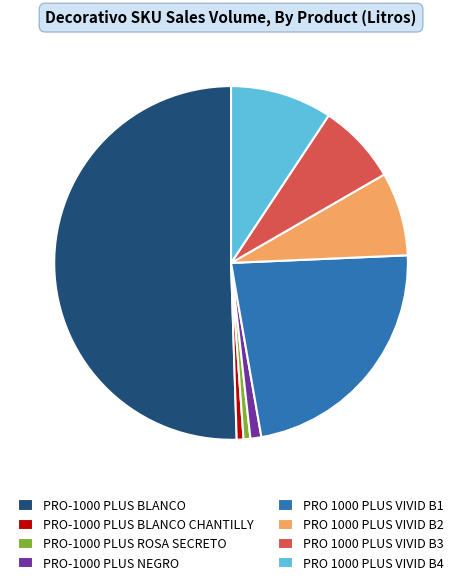

Which category accounts for the majority?

PRO-1000 PLUS BLANCO